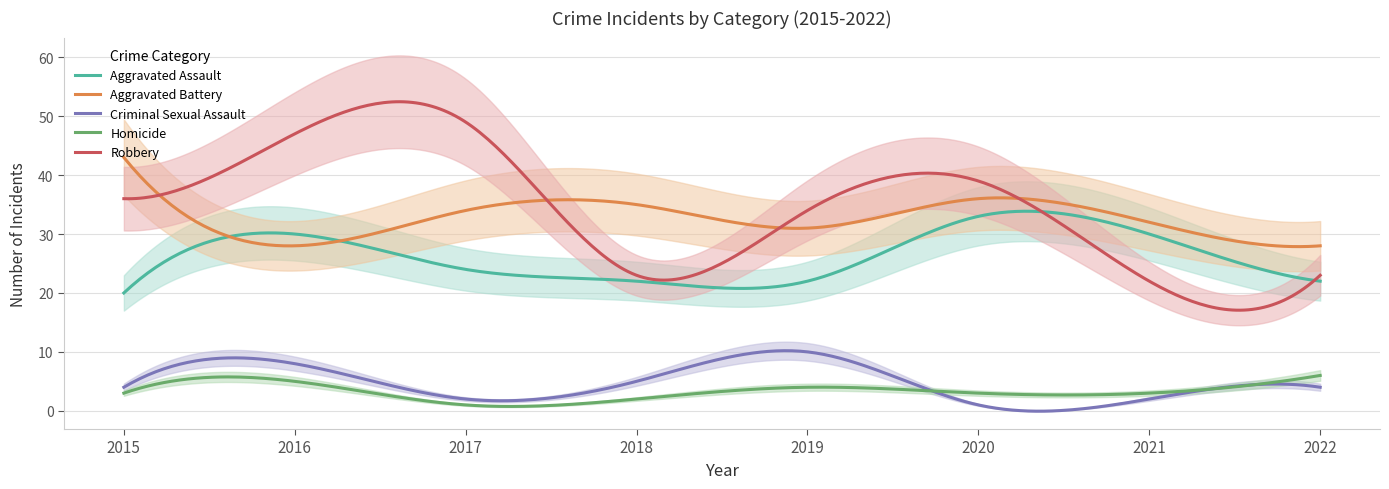

What is the sum of the Homicide values at 2015 and 2021?

6